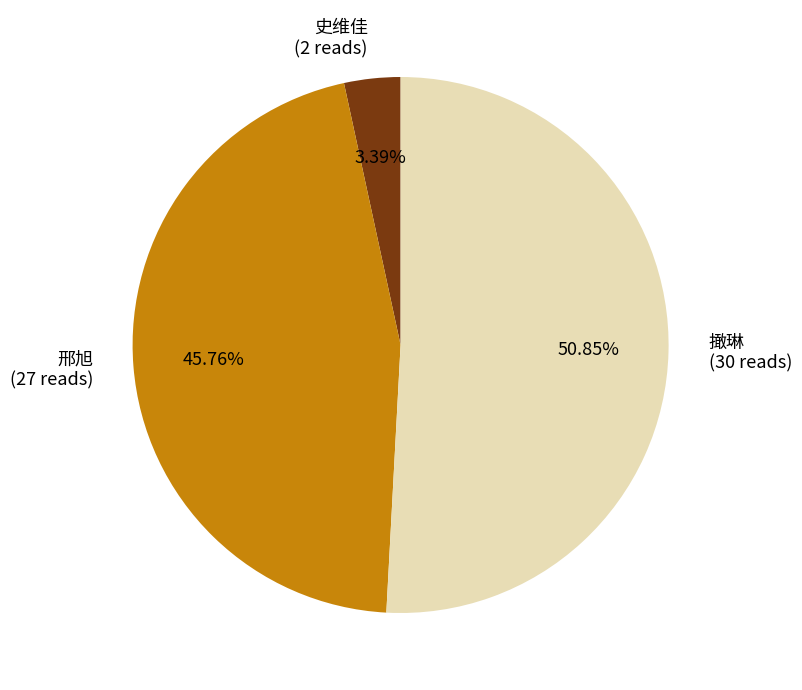

To the nearest percent, what is the average slice percentage?

33%